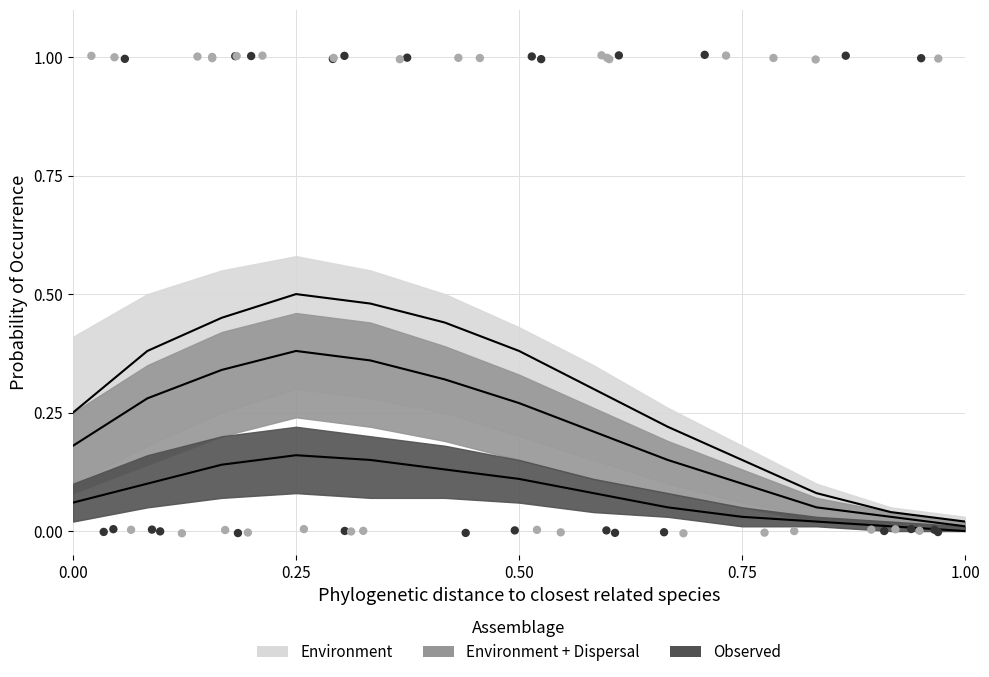

At how many categories does at least one series exceed 0?

13